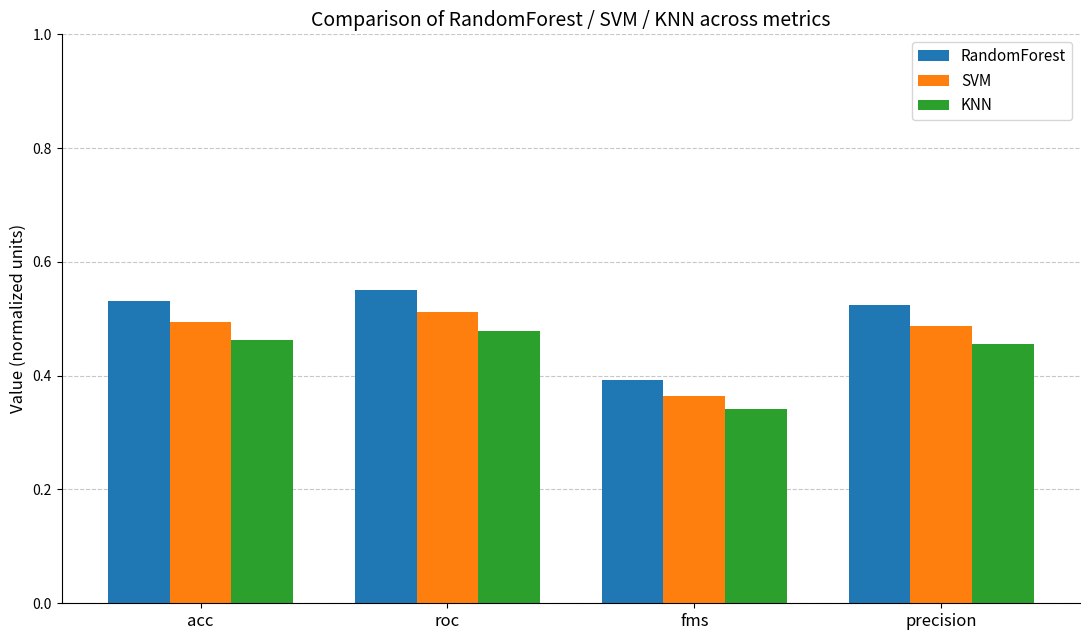

Which label corresponds to the smallest value in the chart?

fms